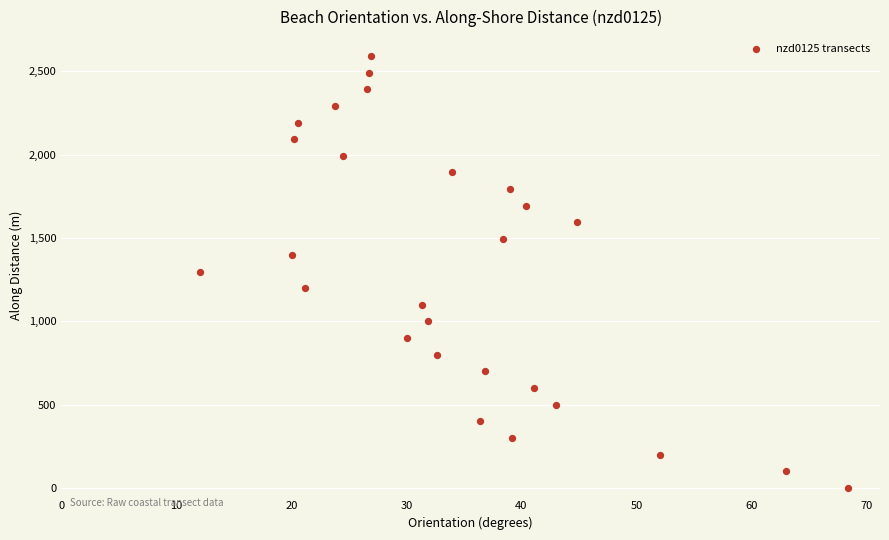

What is the range of X values (max minus min)?

56.3